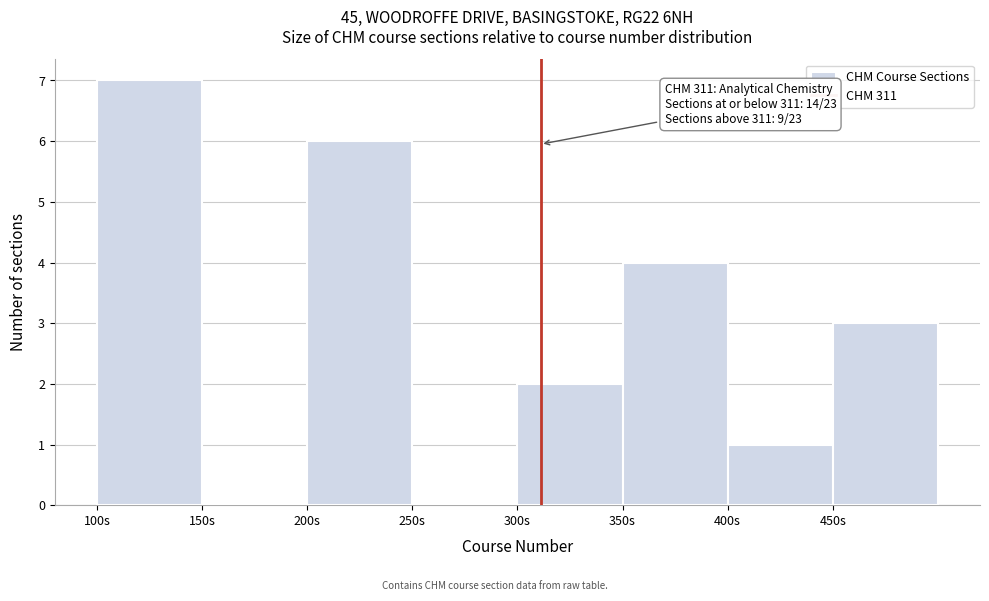

Which range on the x-axis has the tallest bar?

100 to 150